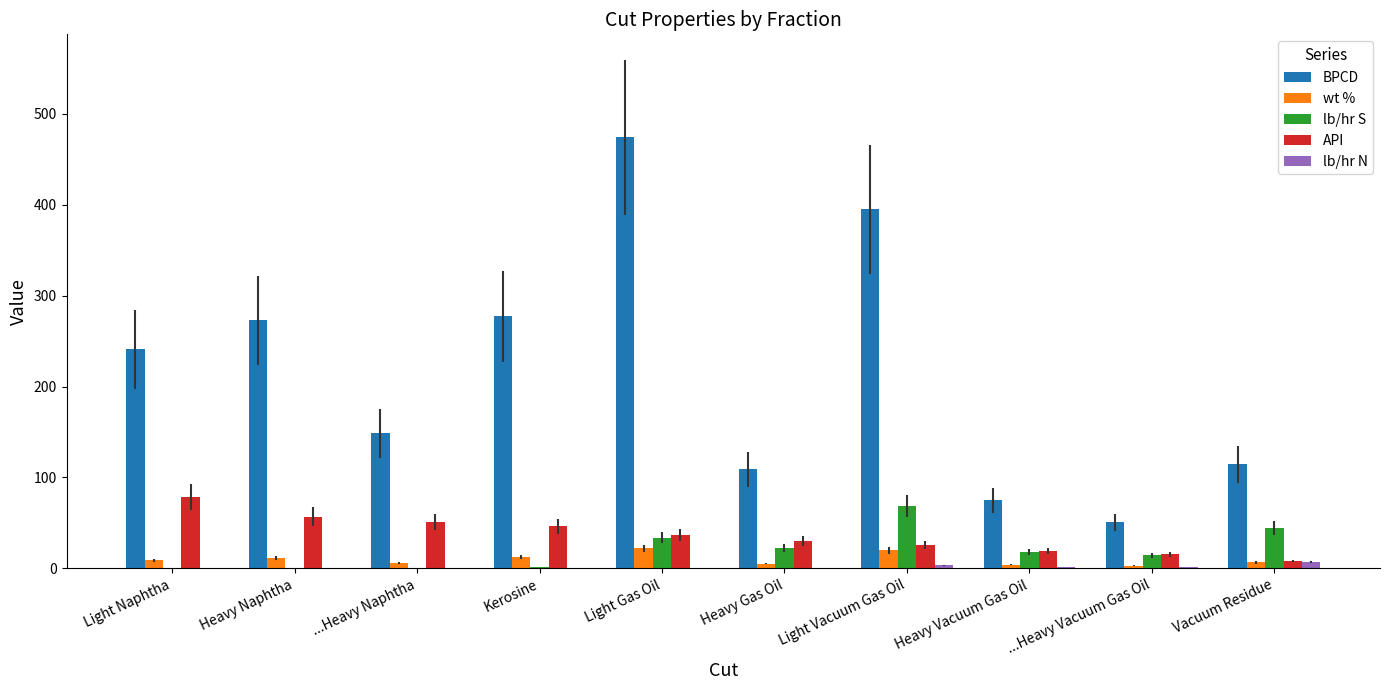

Is the value of BPCD at ...Heavy Naphtha greater than the value of API at Light Vacuum Gas Oil?

Yes